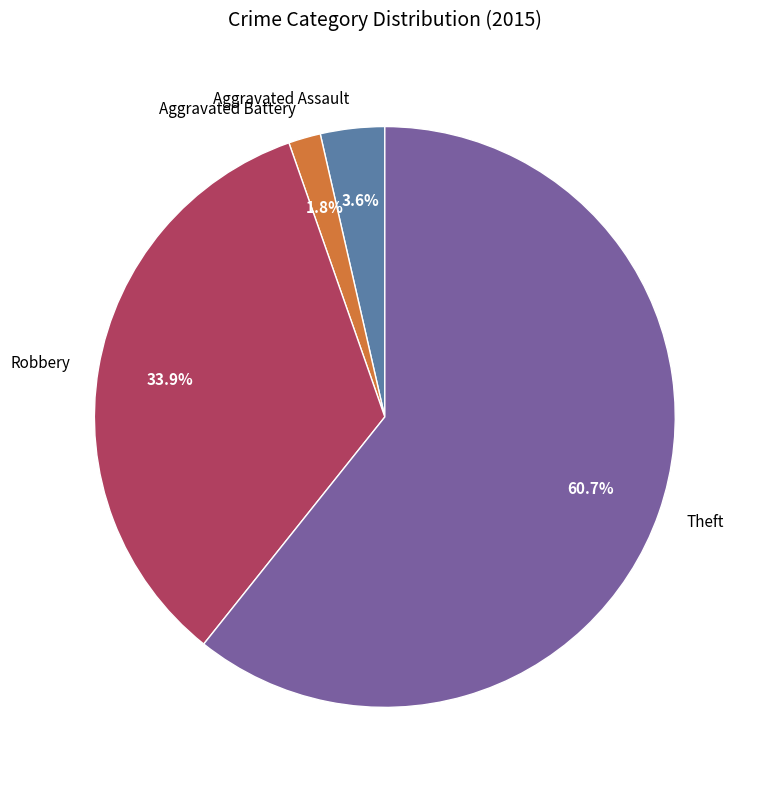

Which category accounts for the majority?

Theft